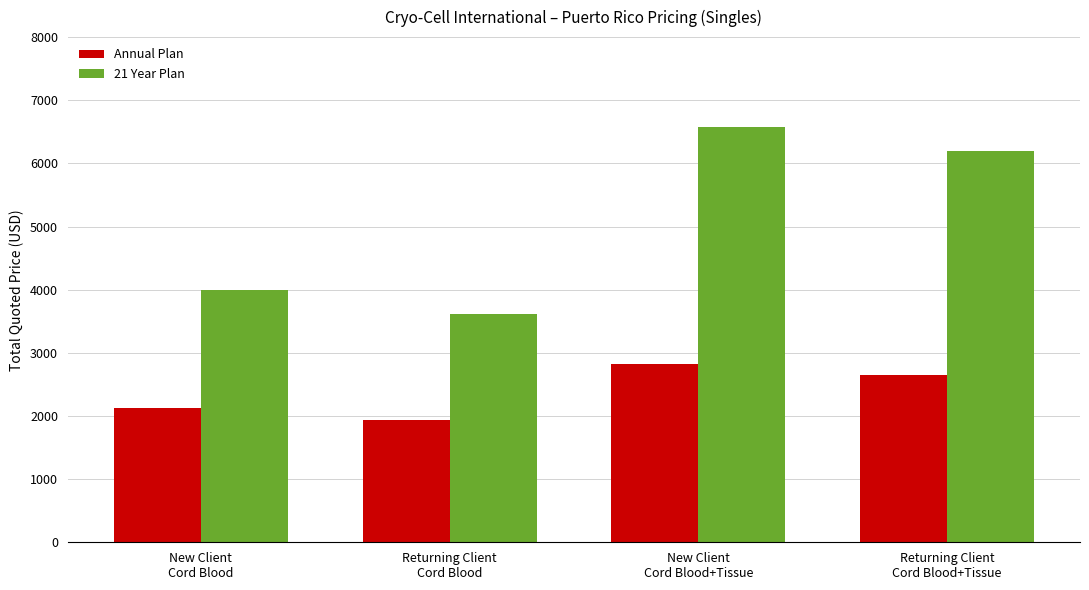

Which series has the widest spread of values?

21 Year Plan